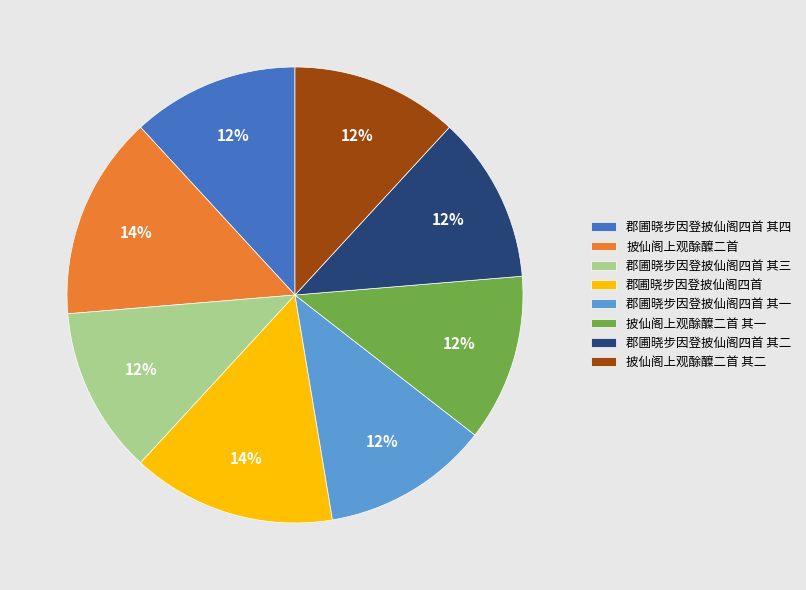

Is the sum of 披仙阁上观酴醾二首 其一 and 郡圃晓步因登披仙阁四首 其一 greater than half?

No